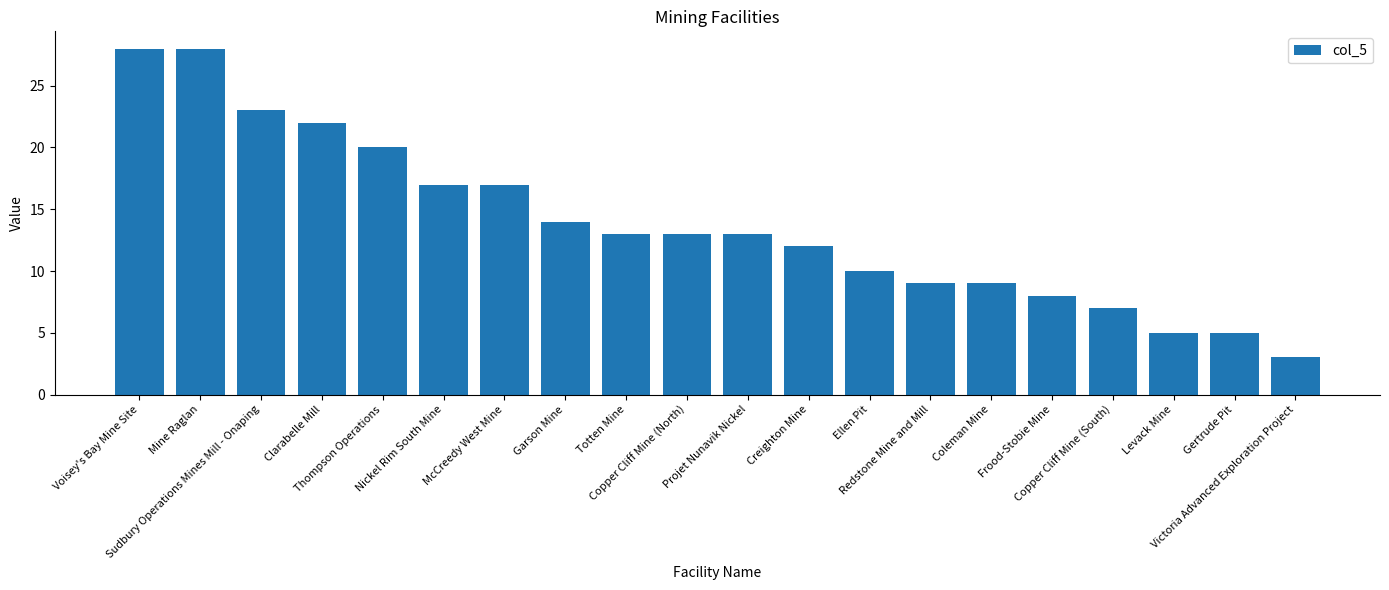

What is the label of the 5th bar from the left?

Thompson Operations